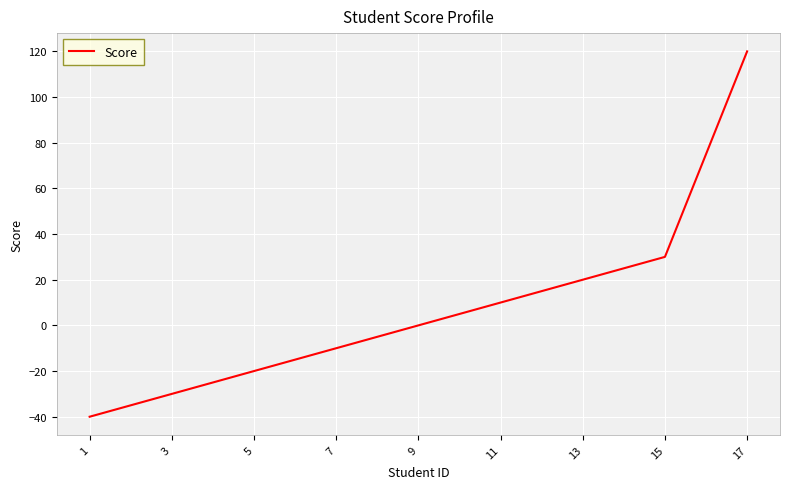

True or false: the data has more than 2 interior local peaks.

False